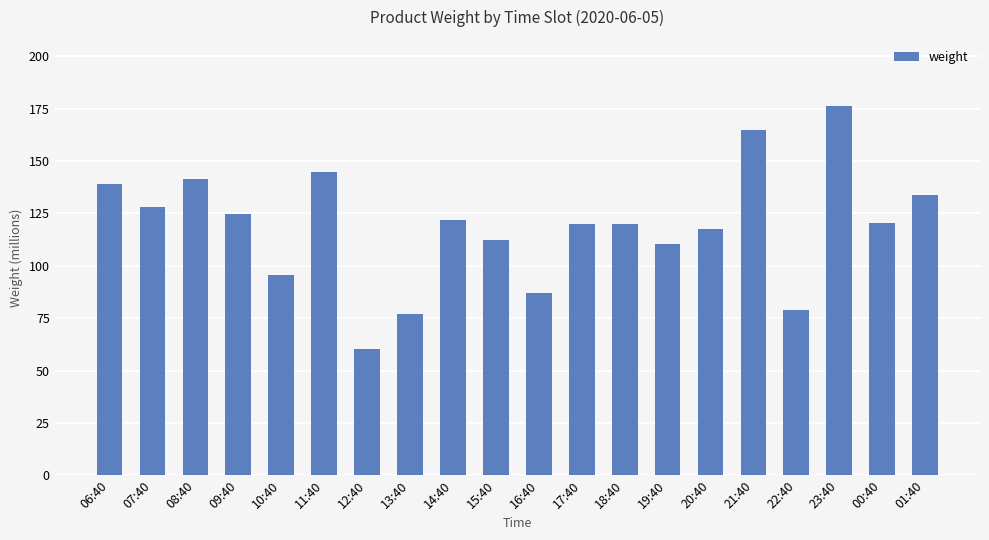

What is the change in value from 17:40 to 21:40?

+45.2